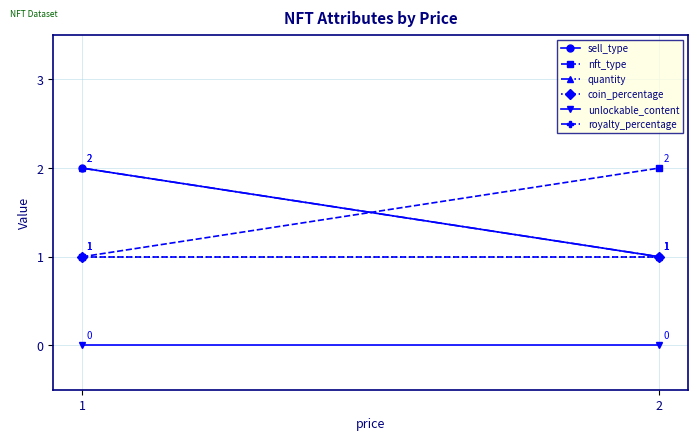

How many lines are shown in the chart?

6